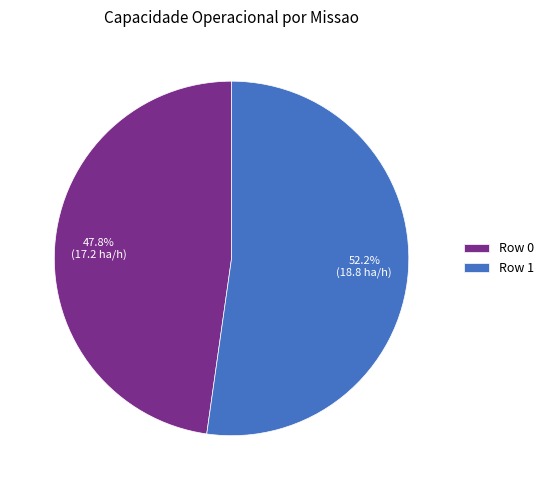

Which slice is the largest?

Row 1